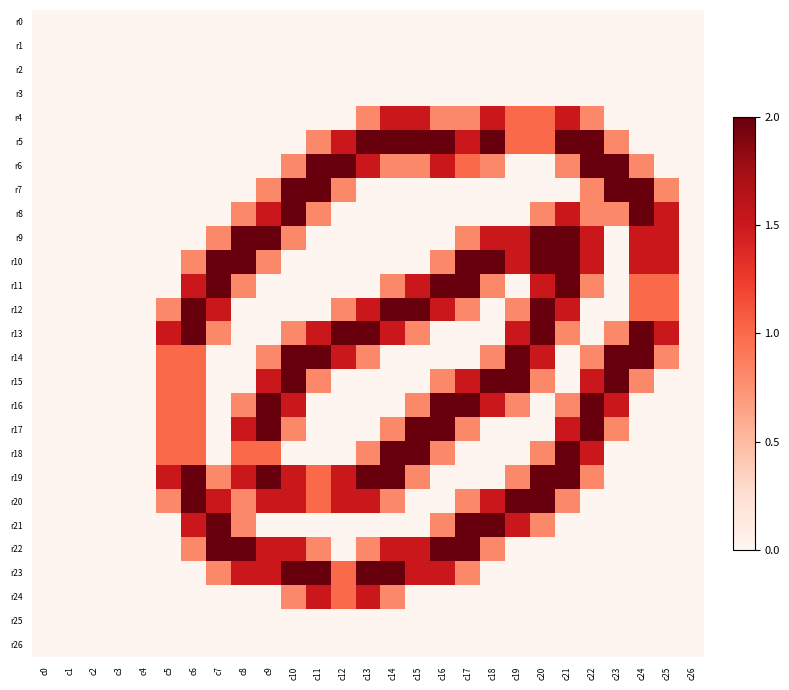

Reading left to right, extract all data points from this chart.

r0: c0=0.0	c1=0.0	c2=0.0	c3=0.0	c4=0.0	c5=0.0	c6=0.0	c7=0.0	c8=0.0	c9=0.0	c10=0.0	c11=0.0	c12=0.0	c13=0.0	c14=0.0	c15=0.0	c16=0.0	c17=0.0	c18=0.0	c19=0.0	c20=0.0	c21=0.0	c22=0.0	c23=0.0	c24=0.0	c25=0.0	c26=0.0
r1: c0=0.0	c1=0.0	c2=0.0	c3=0.0	c4=0.0	c5=0.0	c6=0.0	c7=0.0	c8=0.0	c9=0.0	c10=0.0	c11=0.0	c12=0.0	c13=0.0	c14=0.0	c15=0.0	c16=0.0	c17=0.0	c18=0.0	c19=0.0	c20=0.0	c21=0.0	c22=0.0	c23=0.0	c24=0.0	c25=0.0	c26=0.0
r2: c0=0.0	c1=0.0	c2=0.0	c3=0.0	c4=0.0	c5=0.0	c6=0.0	c7=0.0	c8=0.0	c9=0.0	c10=0.0	c11=0.0	c12=0.0	c13=0.0	c14=0.0	c15=0.0	c16=0.0	c17=0.0	c18=0.0	c19=0.0	c20=0.0	c21=0.0	c22=0.0	c23=0.0	c24=0.0	c25=0.0	c26=0.0
r3: c0=0.0	c1=0.0	c2=0.0	c3=0.0	c4=0.0	c5=0.0	c6=0.0	c7=0.0	c8=0.0	c9=0.0	c10=0.0	c11=0.0	c12=0.0	c13=0.0	c14=0.0	c15=0.0	c16=0.0	c17=0.0	c18=0.0	c19=0.0	c20=0.0	c21=0.0	c22=0.0	c23=0.0	c24=0.0	c25=0.0	c26=0.0
r4: c0=0.0	c1=0.0	c2=0.0	c3=0.0	c4=0.0	c5=0.0	c6=0.0	c7=0.0	c8=0.0	c9=0.0	c10=0.0	c11=0.0	c12=0.0	c13=0.8	c14=1.5	c15=1.5	c16=0.8	c17=0.8	c18=1.5	c19=1.0	c20=1.0	c21=1.5	c22=0.8	c23=0.0	c24=0.0	c25=0.0	c26=0.0
r5: c0=0.0	c1=0.0	c2=0.0	c3=0.0	c4=0.0	c5=0.0	c6=0.0	c7=0.0	c8=0.0	c9=0.0	c10=0.0	c11=0.8	c12=1.5	c13=2.0	c14=2.0	c15=2.0	c16=2.0	c17=1.5	c18=2.0	c19=1.0	c20=1.0	c21=2.0	c22=2.0	c23=0.8	c24=0.0	c25=0.0	c26=0.0
r6: c0=0.0	c1=0.0	c2=0.0	c3=0.0	c4=0.0	c5=0.0	c6=0.0	c7=0.0	c8=0.0	c9=0.0	c10=0.8	c11=2.0	c12=2.0	c13=1.5	c14=0.8	c15=0.8	c16=1.5	c17=1.0	c18=0.8	c19=0.0	c20=0.0	c21=0.8	c22=2.0	c23=2.0	c24=0.8	c25=0.0	c26=0.0
r7: c0=0.0	c1=0.0	c2=0.0	c3=0.0	c4=0.0	c5=0.0	c6=0.0	c7=0.0	c8=0.0	c9=0.8	c10=2.0	c11=2.0	c12=0.8	c13=0.0	c14=0.0	c15=0.0	c16=0.0	c17=0.0	c18=0.0	c19=0.0	c20=0.0	c21=0.0	c22=0.8	c23=2.0	c24=2.0	c25=0.8	c26=0.0
r8: c0=0.0	c1=0.0	c2=0.0	c3=0.0	c4=0.0	c5=0.0	c6=0.0	c7=0.0	c8=0.8	c9=1.5	c10=2.0	c11=0.8	c12=0.0	c13=0.0	c14=0.0	c15=0.0	c16=0.0	c17=0.0	c18=0.0	c19=0.0	c20=0.8	c21=1.5	c22=0.8	c23=0.8	c24=2.0	c25=1.5	c26=0.0
r9: c0=0.0	c1=0.0	c2=0.0	c3=0.0	c4=0.0	c5=0.0	c6=0.0	c7=0.8	c8=2.0	c9=2.0	c10=0.8	c11=0.0	c12=0.0	c13=0.0	c14=0.0	c15=0.0	c16=0.0	c17=0.8	c18=1.5	c19=1.5	c20=2.0	c21=2.0	c22=1.5	c23=0.0	c24=1.5	c25=1.5	c26=0.0
r10: c0=0.0	c1=0.0	c2=0.0	c3=0.0	c4=0.0	c5=0.0	c6=0.8	c7=2.0	c8=2.0	c9=0.8	c10=0.0	c11=0.0	c12=0.0	c13=0.0	c14=0.0	c15=0.0	c16=0.8	c17=2.0	c18=2.0	c19=1.5	c20=2.0	c21=2.0	c22=1.5	c23=0.0	c24=1.5	c25=1.5	c26=0.0
r11: c0=0.0	c1=0.0	c2=0.0	c3=0.0	c4=0.0	c5=0.0	c6=1.5	c7=2.0	c8=0.8	c9=0.0	c10=0.0	c11=0.0	c12=0.0	c13=0.0	c14=0.8	c15=1.5	c16=2.0	c17=2.0	c18=0.8	c19=0.0	c20=1.5	c21=2.0	c22=0.8	c23=0.0	c24=1.0	c25=1.0	c26=0.0
r12: c0=0.0	c1=0.0	c2=0.0	c3=0.0	c4=0.0	c5=0.8	c6=2.0	c7=1.5	c8=0.0	c9=0.0	c10=0.0	c11=0.0	c12=0.8	c13=1.5	c14=2.0	c15=2.0	c16=1.5	c17=0.8	c18=0.0	c19=0.8	c20=2.0	c21=1.5	c22=0.0	c23=0.0	c24=1.0	c25=1.0	c26=0.0
r13: c0=0.0	c1=0.0	c2=0.0	c3=0.0	c4=0.0	c5=1.5	c6=2.0	c7=0.8	c8=0.0	c9=0.0	c10=0.8	c11=1.5	c12=2.0	c13=2.0	c14=1.5	c15=0.8	c16=0.0	c17=0.0	c18=0.0	c19=1.5	c20=2.0	c21=0.8	c22=0.0	c23=0.8	c24=2.0	c25=1.5	c26=0.0
r14: c0=0.0	c1=0.0	c2=0.0	c3=0.0	c4=0.0	c5=1.0	c6=1.0	c7=0.0	c8=0.0	c9=0.8	c10=2.0	c11=2.0	c12=1.5	c13=0.8	c14=0.0	c15=0.0	c16=0.0	c17=0.0	c18=0.8	c19=2.0	c20=1.5	c21=0.0	c22=0.8	c23=2.0	c24=2.0	c25=0.8	c26=0.0
r15: c0=0.0	c1=0.0	c2=0.0	c3=0.0	c4=0.0	c5=1.0	c6=1.0	c7=0.0	c8=0.0	c9=1.5	c10=2.0	c11=0.8	c12=0.0	c13=0.0	c14=0.0	c15=0.0	c16=0.8	c17=1.5	c18=2.0	c19=2.0	c20=0.8	c21=0.0	c22=1.5	c23=2.0	c24=0.8	c25=0.0	c26=0.0
r16: c0=0.0	c1=0.0	c2=0.0	c3=0.0	c4=0.0	c5=1.0	c6=1.0	c7=0.0	c8=0.8	c9=2.0	c10=1.5	c11=0.0	c12=0.0	c13=0.0	c14=0.0	c15=0.8	c16=2.0	c17=2.0	c18=1.5	c19=0.8	c20=0.0	c21=0.8	c22=2.0	c23=1.5	c24=0.0	c25=0.0	c26=0.0
r17: c0=0.0	c1=0.0	c2=0.0	c3=0.0	c4=0.0	c5=1.0	c6=1.0	c7=0.0	c8=1.5	c9=2.0	c10=0.8	c11=0.0	c12=0.0	c13=0.0	c14=0.8	c15=2.0	c16=2.0	c17=0.8	c18=0.0	c19=0.0	c20=0.0	c21=1.5	c22=2.0	c23=0.8	c24=0.0	c25=0.0	c26=0.0
r18: c0=0.0	c1=0.0	c2=0.0	c3=0.0	c4=0.0	c5=1.0	c6=1.0	c7=0.0	c8=1.0	c9=1.0	c10=0.0	c11=0.0	c12=0.0	c13=0.8	c14=2.0	c15=2.0	c16=0.8	c17=0.0	c18=0.0	c19=0.0	c20=0.8	c21=2.0	c22=1.5	c23=0.0	c24=0.0	c25=0.0	c26=0.0
r19: c0=0.0	c1=0.0	c2=0.0	c3=0.0	c4=0.0	c5=1.5	c6=2.0	c7=0.8	c8=1.5	c9=2.0	c10=1.5	c11=1.0	c12=1.5	c13=2.0	c14=2.0	c15=0.8	c16=0.0	c17=0.0	c18=0.0	c19=0.8	c20=2.0	c21=2.0	c22=0.8	c23=0.0	c24=0.0	c25=0.0	c26=0.0
r20: c0=0.0	c1=0.0	c2=0.0	c3=0.0	c4=0.0	c5=0.8	c6=2.0	c7=1.5	c8=0.8	c9=1.5	c10=1.5	c11=1.0	c12=1.5	c13=1.5	c14=0.8	c15=0.0	c16=0.0	c17=0.8	c18=1.5	c19=2.0	c20=2.0	c21=0.8	c22=0.0	c23=0.0	c24=0.0	c25=0.0	c26=0.0
r21: c0=0.0	c1=0.0	c2=0.0	c3=0.0	c4=0.0	c5=0.0	c6=1.5	c7=2.0	c8=0.8	c9=0.0	c10=0.0	c11=0.0	c12=0.0	c13=0.0	c14=0.0	c15=0.0	c16=0.8	c17=2.0	c18=2.0	c19=1.5	c20=0.8	c21=0.0	c22=0.0	c23=0.0	c24=0.0	c25=0.0	c26=0.0
r22: c0=0.0	c1=0.0	c2=0.0	c3=0.0	c4=0.0	c5=0.0	c6=0.8	c7=2.0	c8=2.0	c9=1.5	c10=1.5	c11=0.8	c12=0.0	c13=0.8	c14=1.5	c15=1.5	c16=2.0	c17=2.0	c18=0.8	c19=0.0	c20=0.0	c21=0.0	c22=0.0	c23=0.0	c24=0.0	c25=0.0	c26=0.0
r23: c0=0.0	c1=0.0	c2=0.0	c3=0.0	c4=0.0	c5=0.0	c6=0.0	c7=0.8	c8=1.5	c9=1.5	c10=2.0	c11=2.0	c12=1.0	c13=2.0	c14=2.0	c15=1.5	c16=1.5	c17=0.8	c18=0.0	c19=0.0	c20=0.0	c21=0.0	c22=0.0	c23=0.0	c24=0.0	c25=0.0	c26=0.0
r24: c0=0.0	c1=0.0	c2=0.0	c3=0.0	c4=0.0	c5=0.0	c6=0.0	c7=0.0	c8=0.0	c9=0.0	c10=0.8	c11=1.5	c12=1.0	c13=1.5	c14=0.8	c15=0.0	c16=0.0	c17=0.0	c18=0.0	c19=0.0	c20=0.0	c21=0.0	c22=0.0	c23=0.0	c24=0.0	c25=0.0	c26=0.0
r25: c0=0.0	c1=0.0	c2=0.0	c3=0.0	c4=0.0	c5=0.0	c6=0.0	c7=0.0	c8=0.0	c9=0.0	c10=0.0	c11=0.0	c12=0.0	c13=0.0	c14=0.0	c15=0.0	c16=0.0	c17=0.0	c18=0.0	c19=0.0	c20=0.0	c21=0.0	c22=0.0	c23=0.0	c24=0.0	c25=0.0	c26=0.0
r26: c0=0.0	c1=0.0	c2=0.0	c3=0.0	c4=0.0	c5=0.0	c6=0.0	c7=0.0	c8=0.0	c9=0.0	c10=0.0	c11=0.0	c12=0.0	c13=0.0	c14=0.0	c15=0.0	c16=0.0	c17=0.0	c18=0.0	c19=0.0	c20=0.0	c21=0.0	c22=0.0	c23=0.0	c24=0.0	c25=0.0	c26=0.0